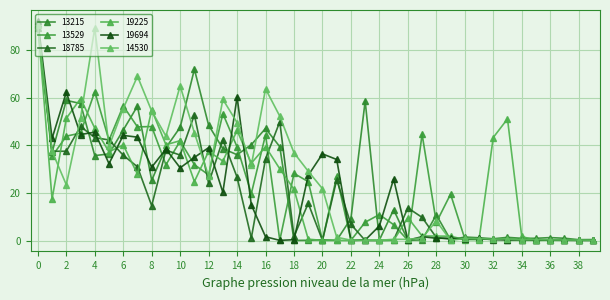

True or false: 13215 and 18785 intersect in this chart.

True